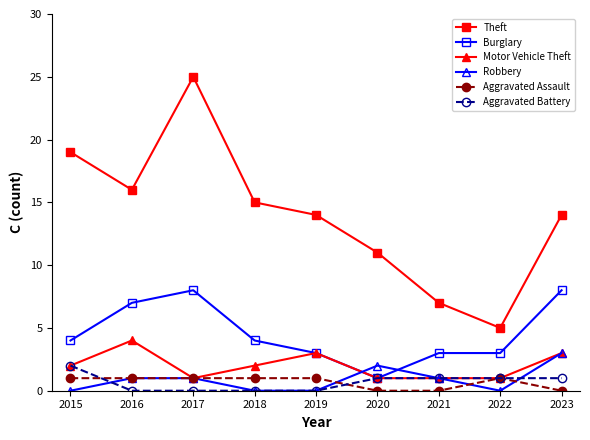

Count the number of categories in the chart.

9